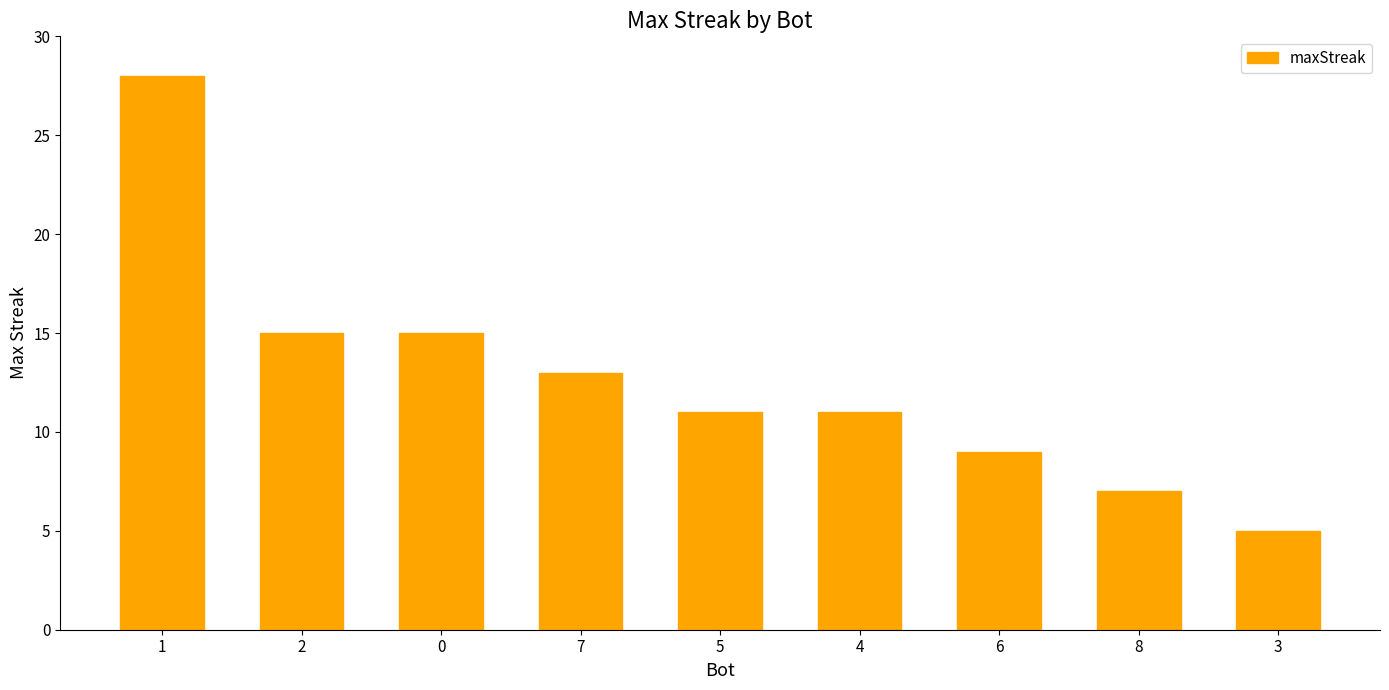

The value at 1 is 28. True or false?

True